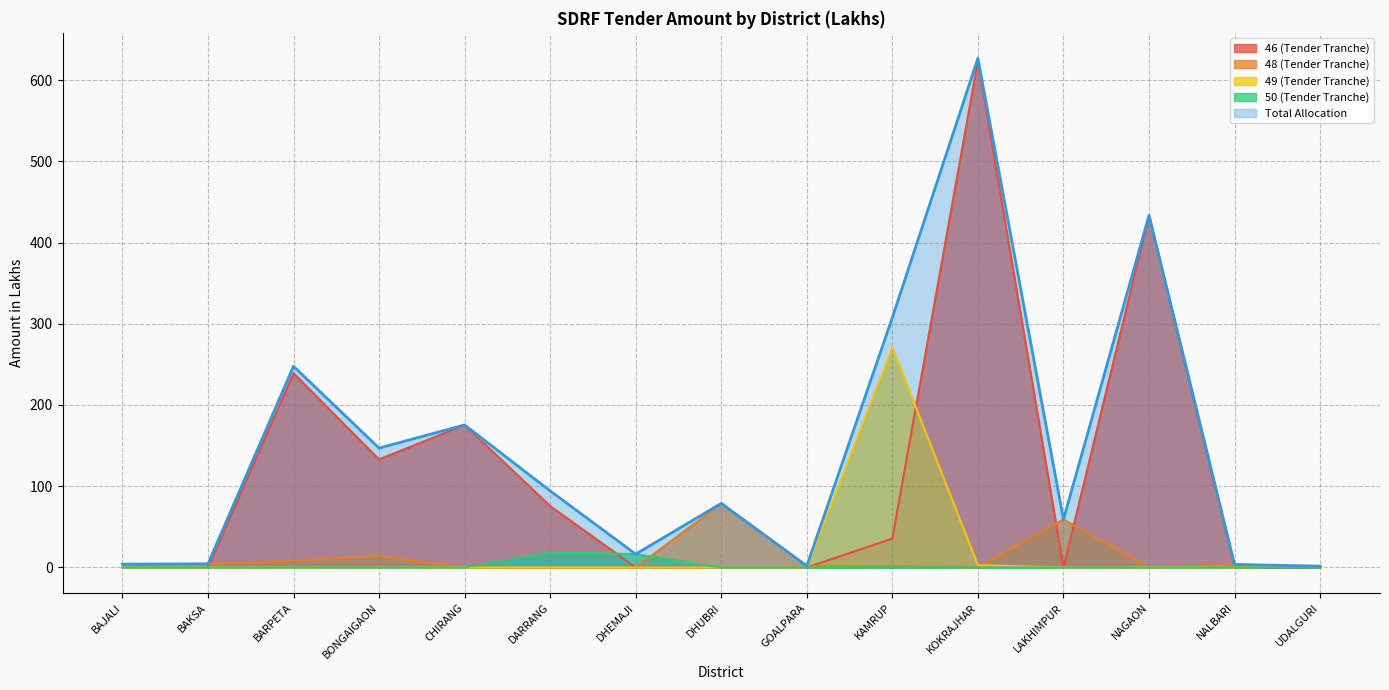

Does the chart display data point markers on the line(s)?

No